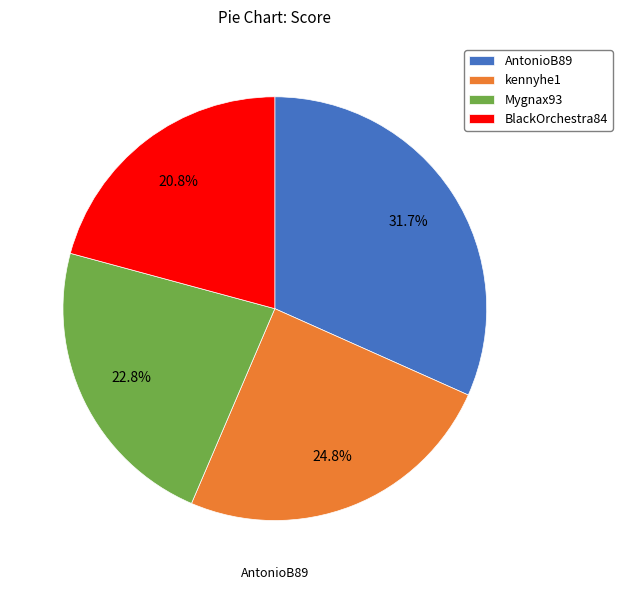

Approximately how many times larger is the value at AntonioB89 compared to Mygnax93?

1.4